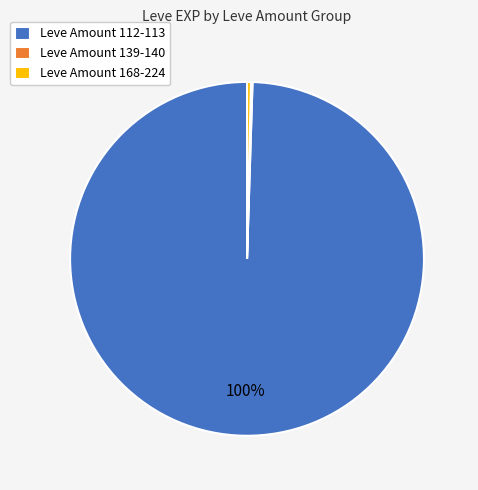

Which has a higher value, Leve Amount 112-113 or Leve Amount 168-224?

Leve Amount 112-113